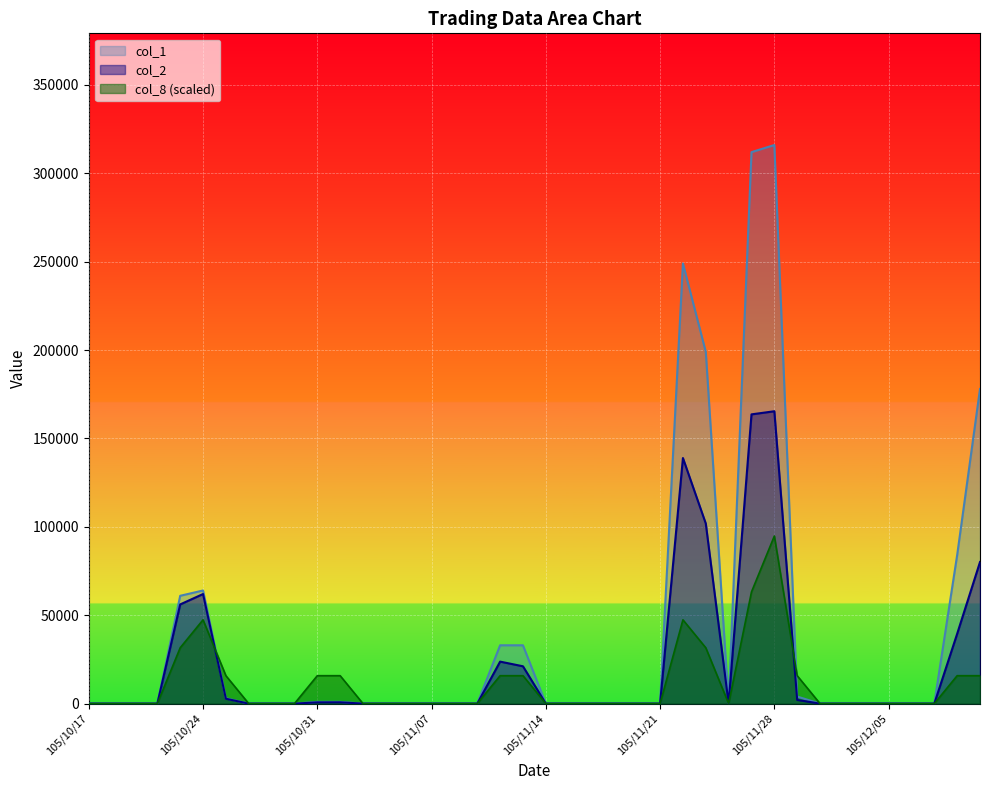

The col_2 series shows 165400.0 at 105/11/28. True or false?

True